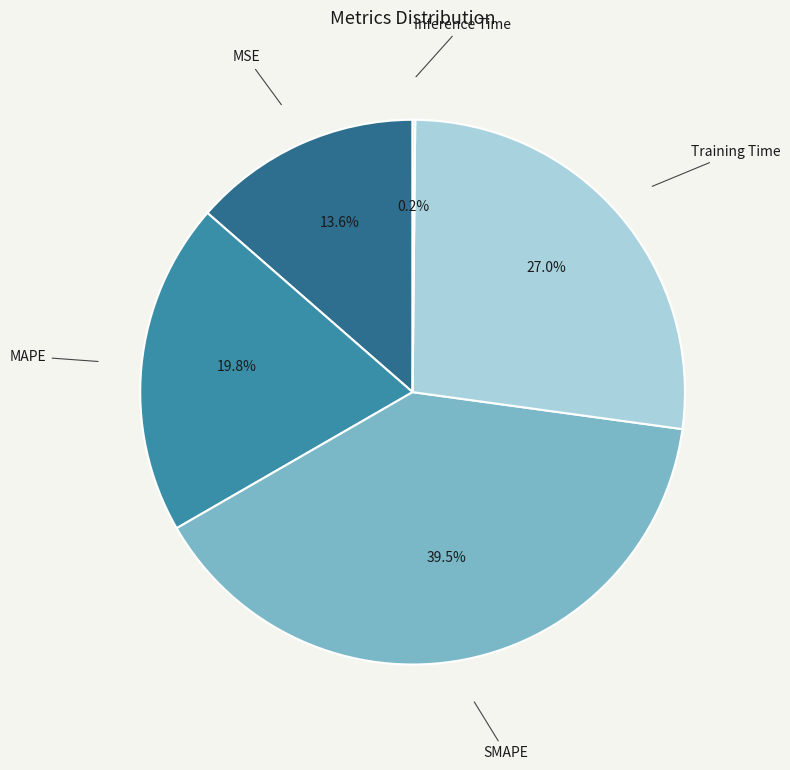

To the nearest percent, what portion does Training Time represent?

27%